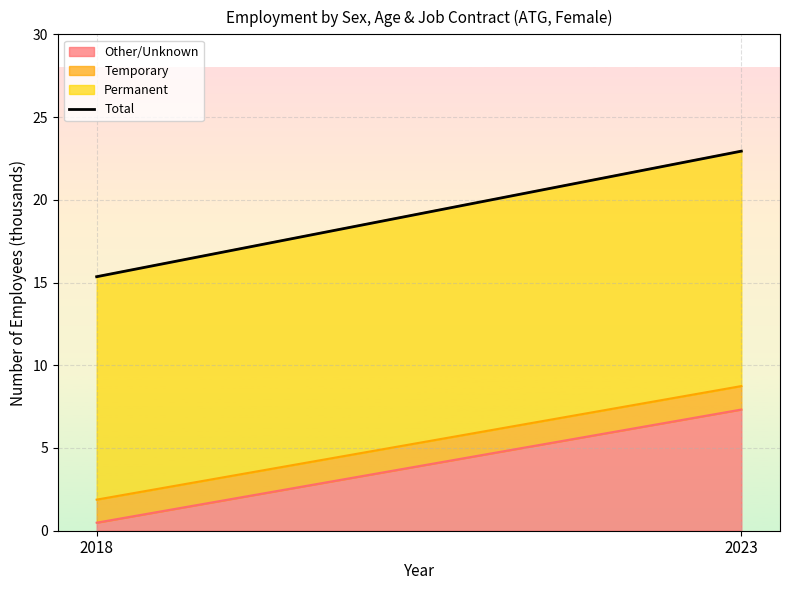

Count the number of categories in the chart.

2